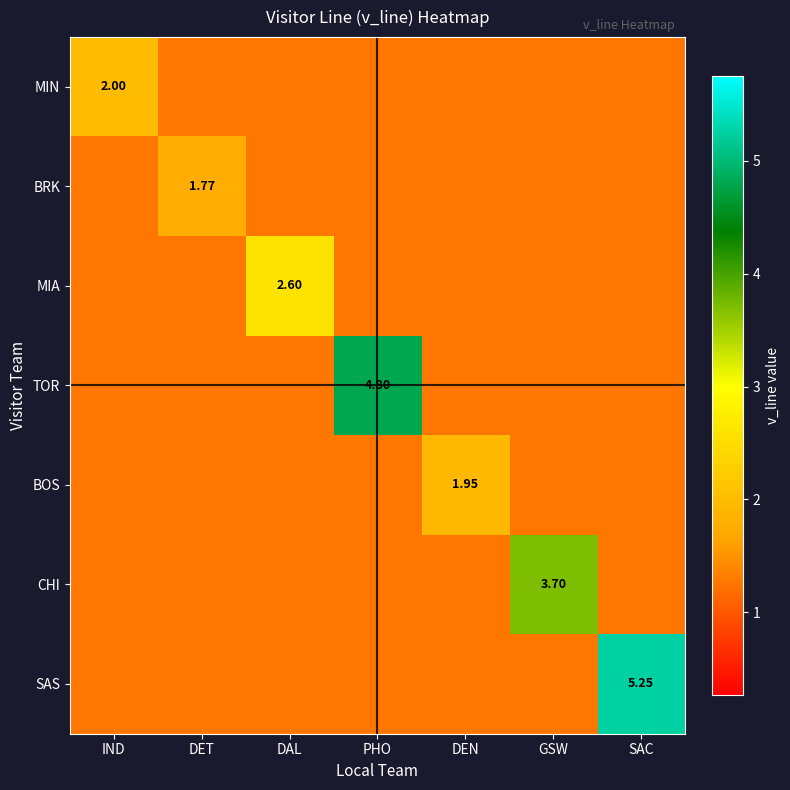

What is the difference between the highest and lowest values at PHO?

3.5